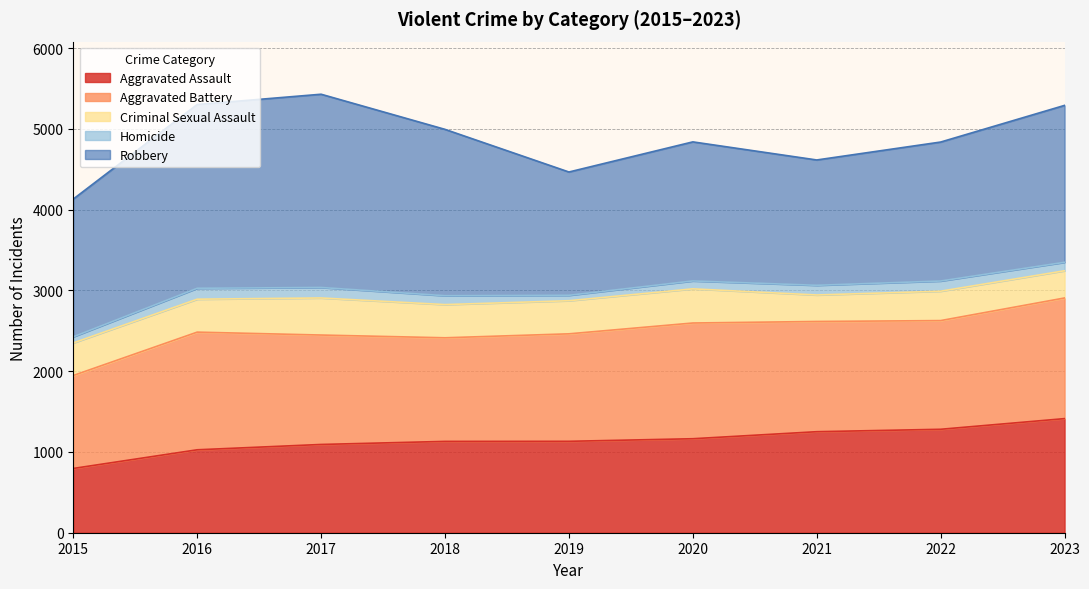

What is the value of the Aggravated Battery point at the 2nd from the left?

1457